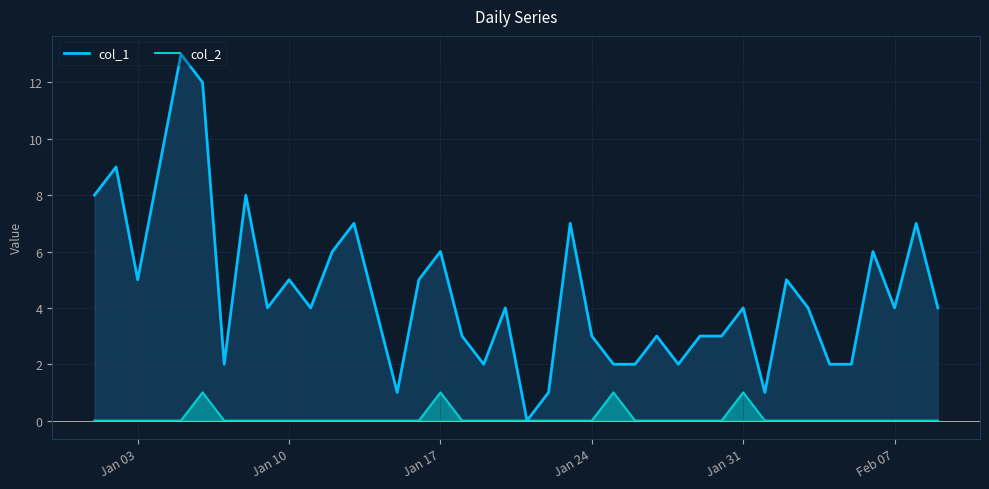

The value of col_1 at Jan 24 is 3. True or false?

True